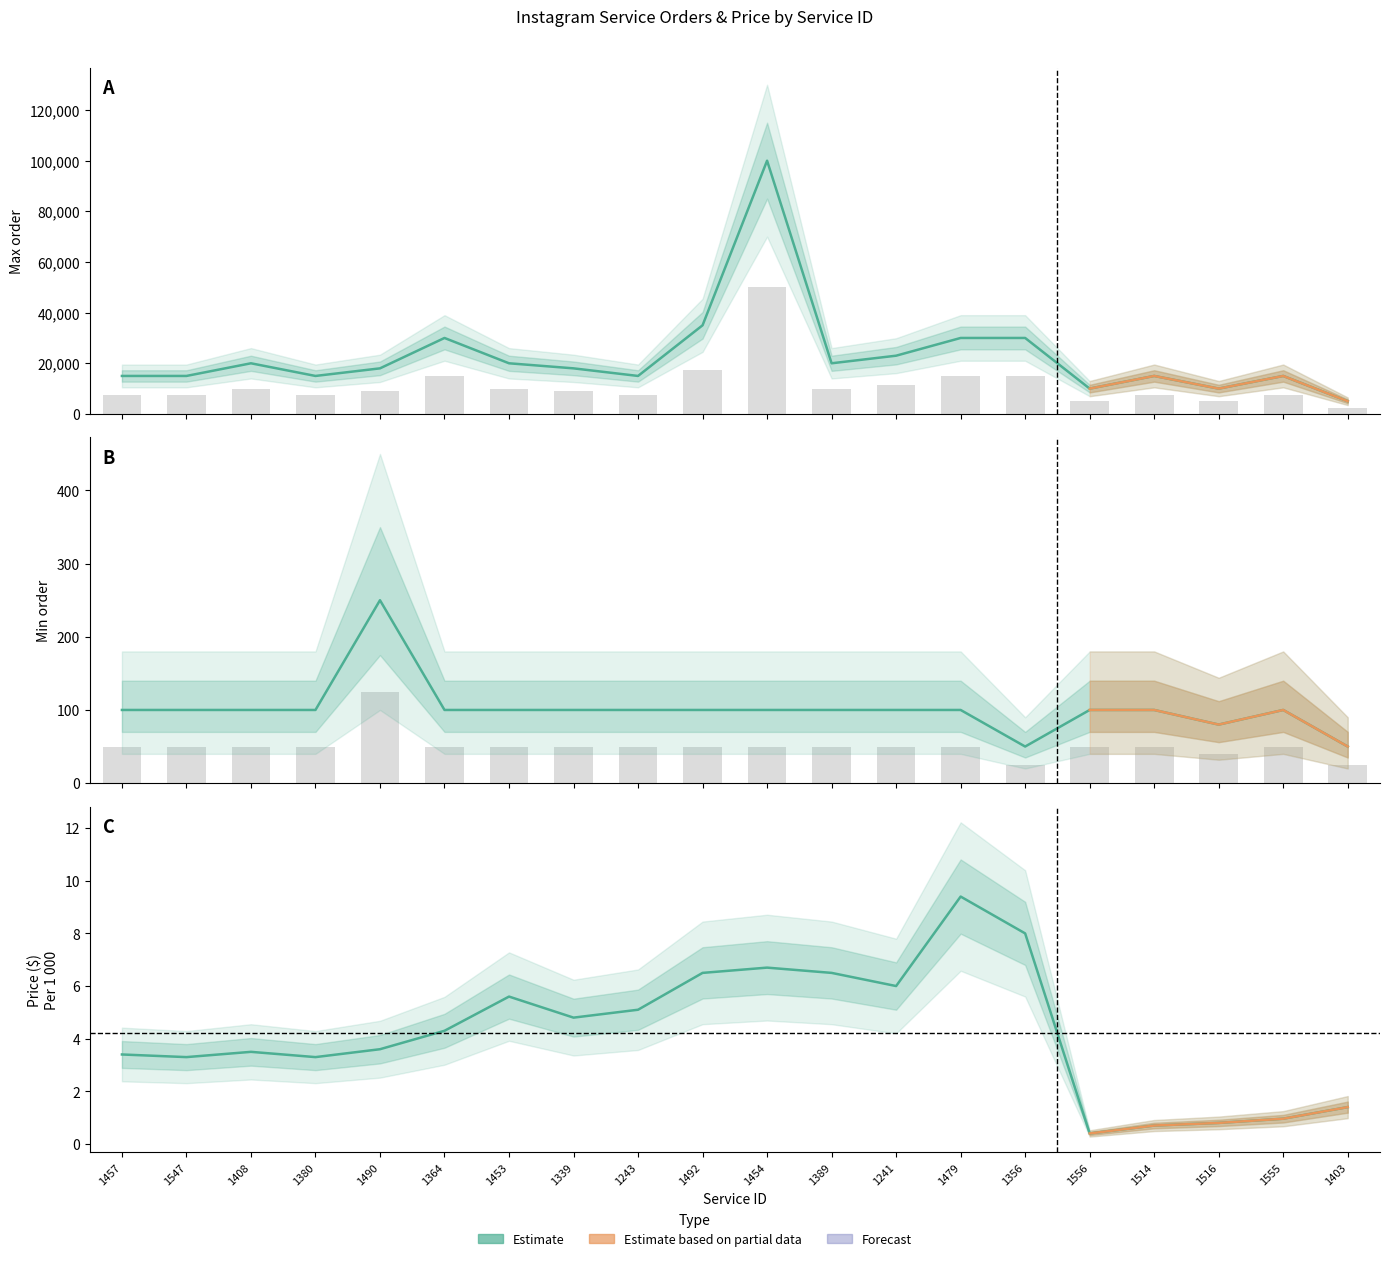

What is the spread (max minus min) of values at 1339?

17995.2